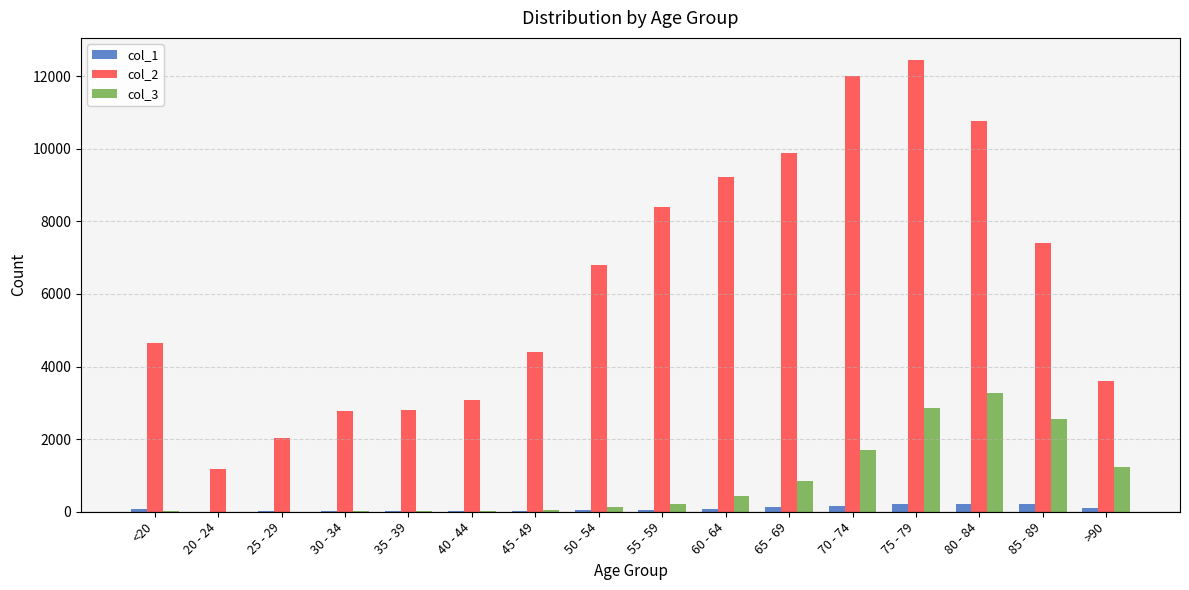

What is the greatest value displayed?

12434